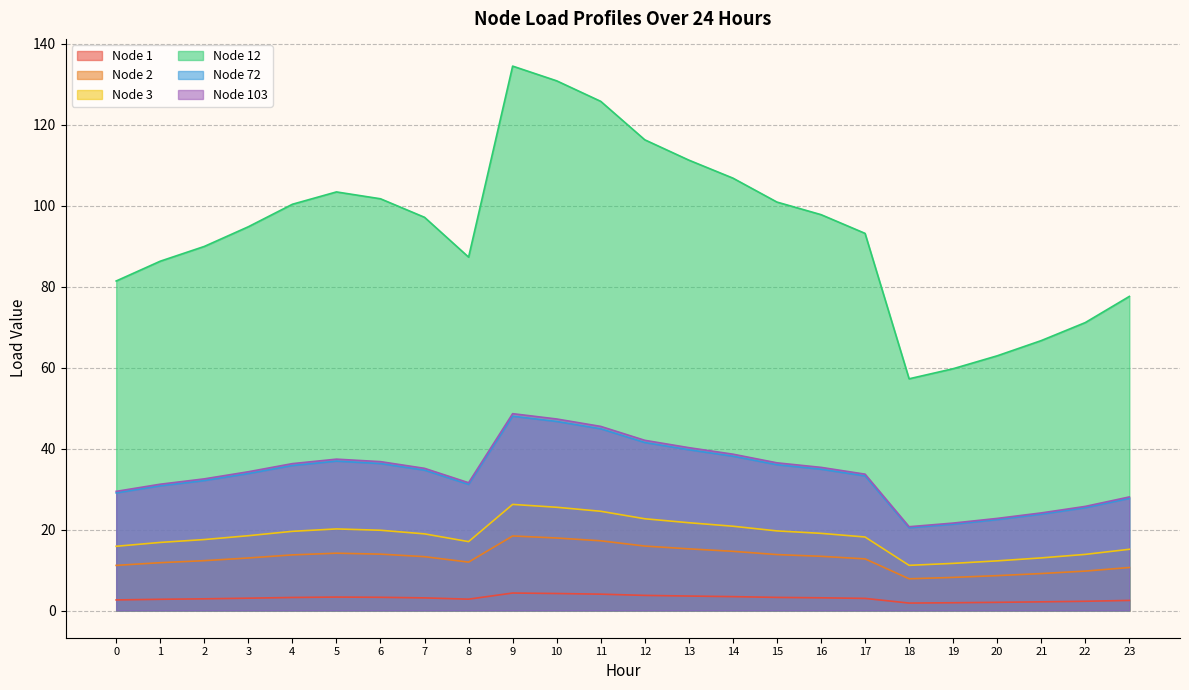

Rank the categories by Node 1 value from highest to lowest.

9, 10, 11, 12, 13, 14, 5, 6, 15, 4, 16, 7, 3, 17, 2, 8, 1, 0, 23, 22, 21, 20, 19, 18